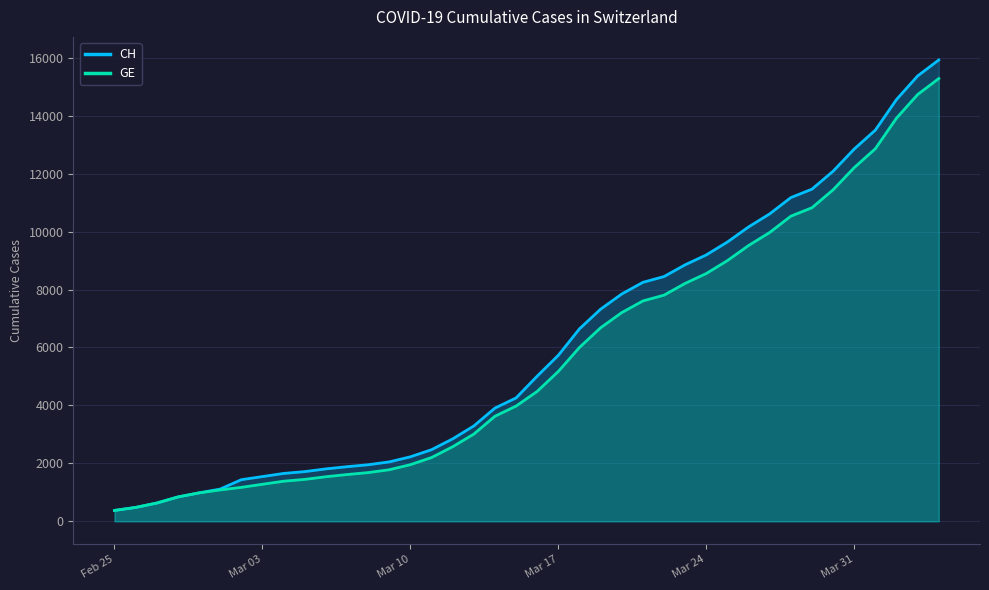

What is the minimum value for GE?

375